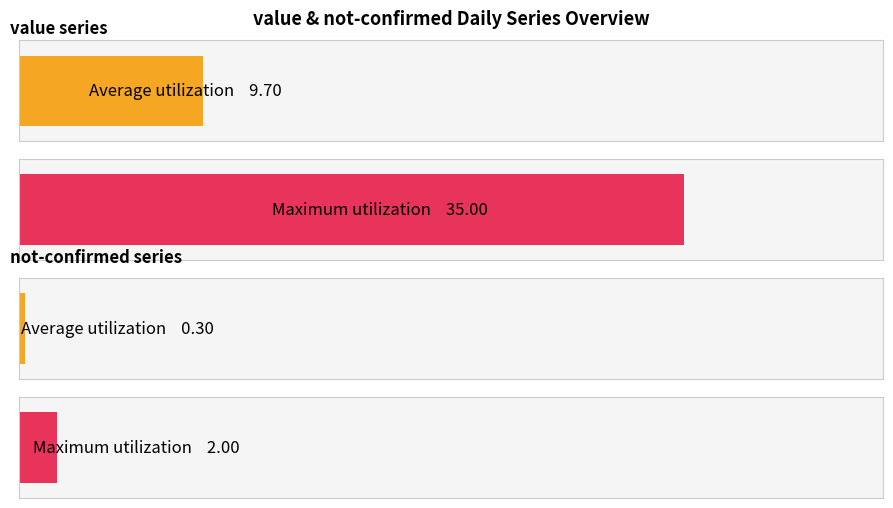

Between 2020-03-02 and 2020-03-17, which series saw the biggest shift?

value